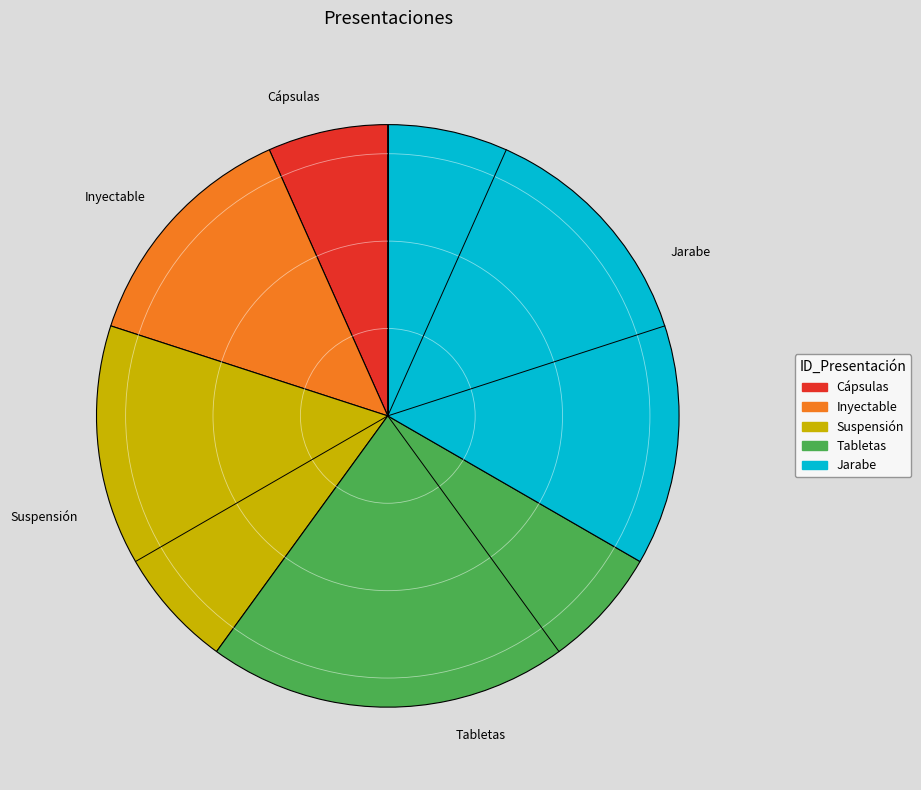

Combined, do Suspensión and Tabletas account for over 50%?

No